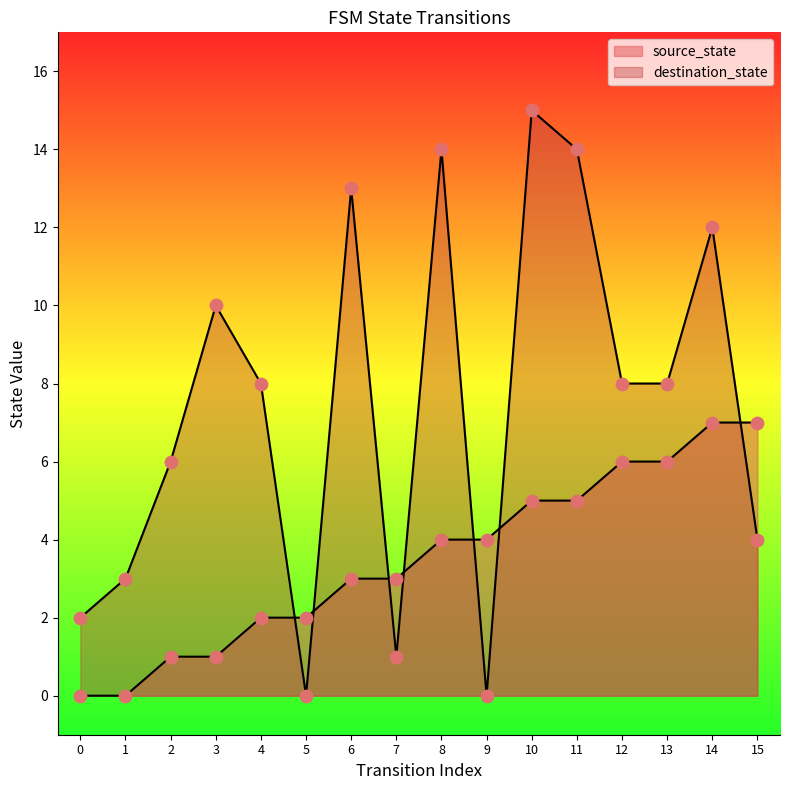

Which series has the largest total across all categories?

destination_state